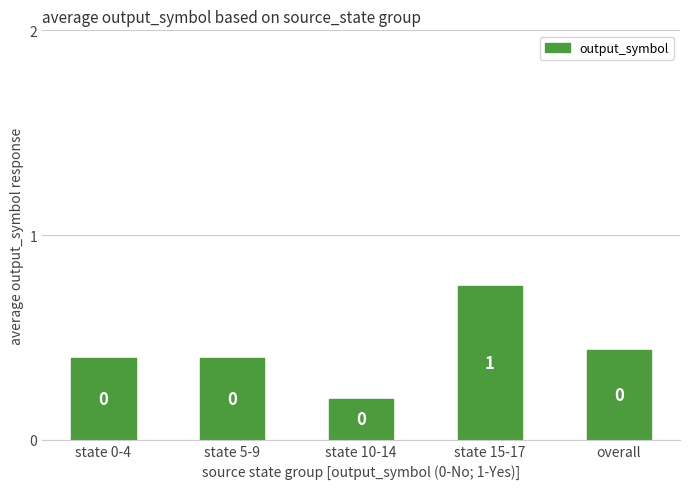

Reading left to right, list all the values displayed in this chart.

state 0-4=0.4	state 5-9=0.4	state 10-14=0.2	state 15-17=0.8	overall=0.4